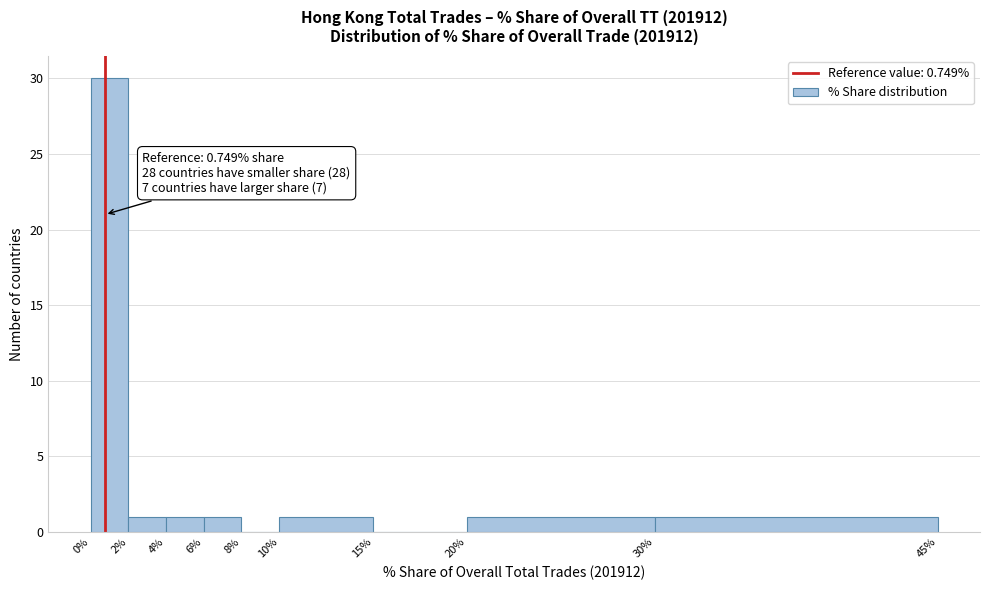

Over which range of the x-axis is the bar tallest?

0% to 2%